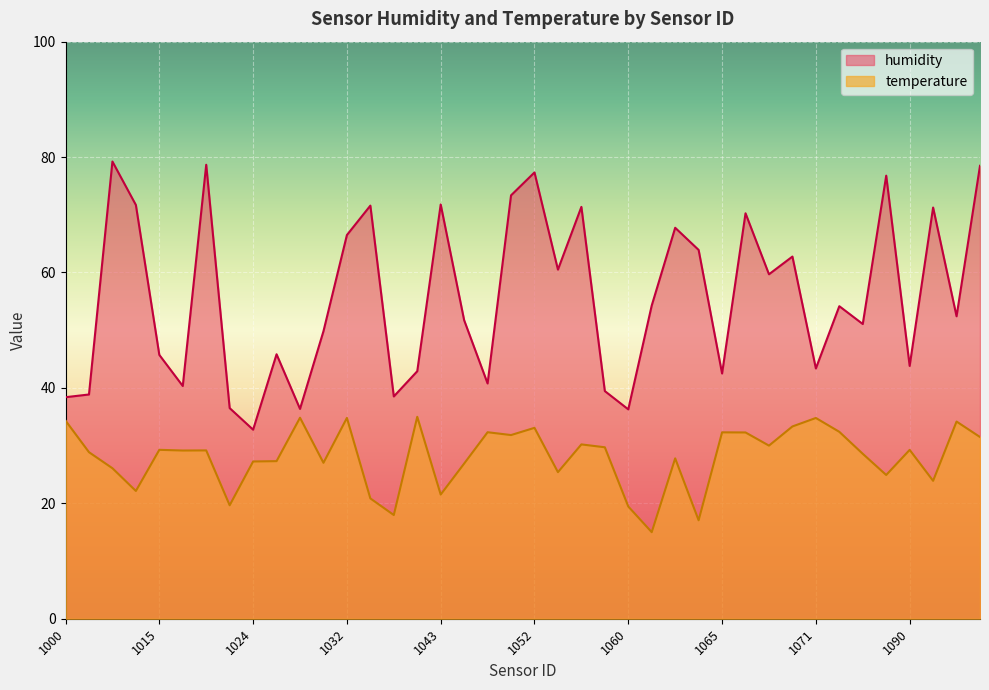

How many interior local valleys does the temperature series have?

13